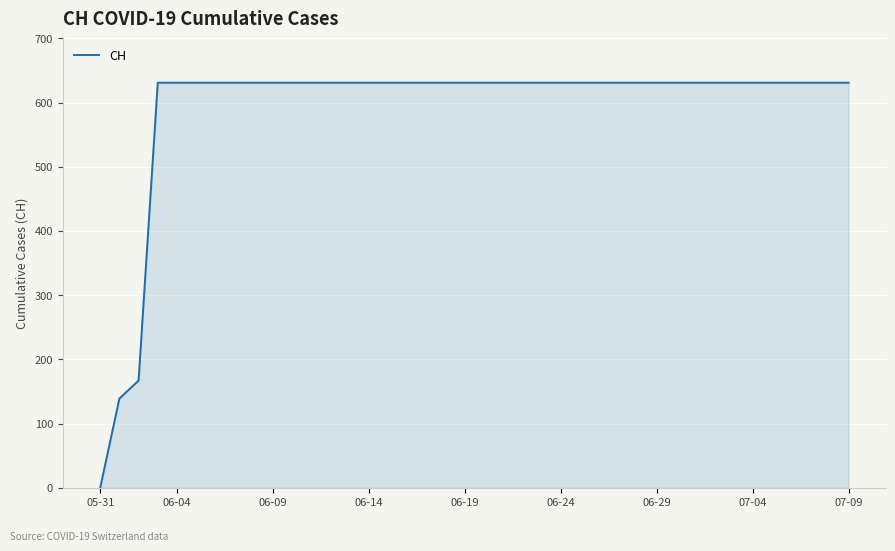

What is the difference between the maximum and minimum values?

631